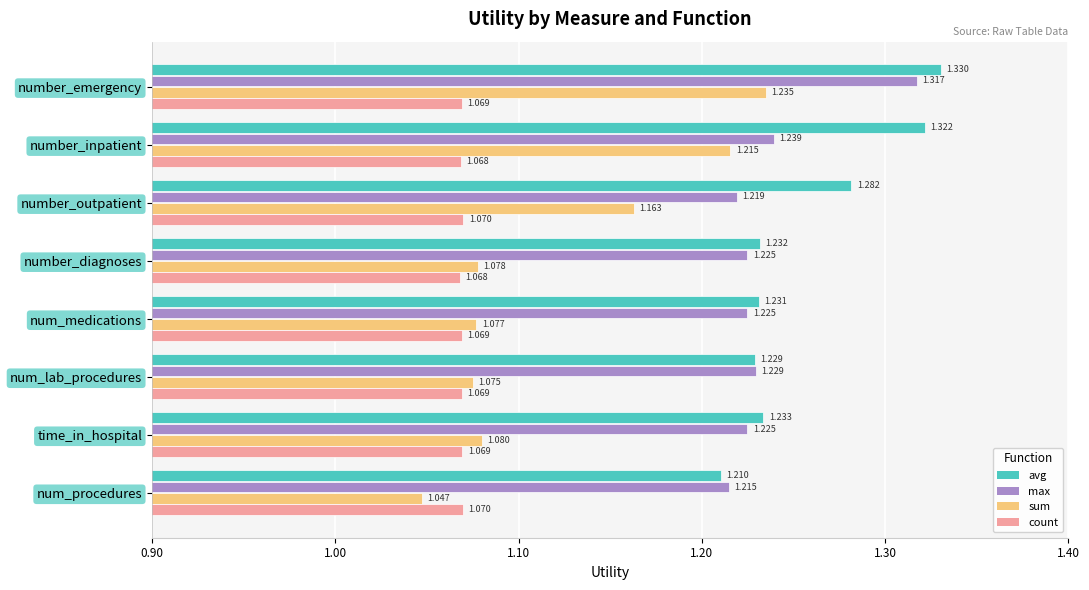

Which series has the largest total across all categories?

avg